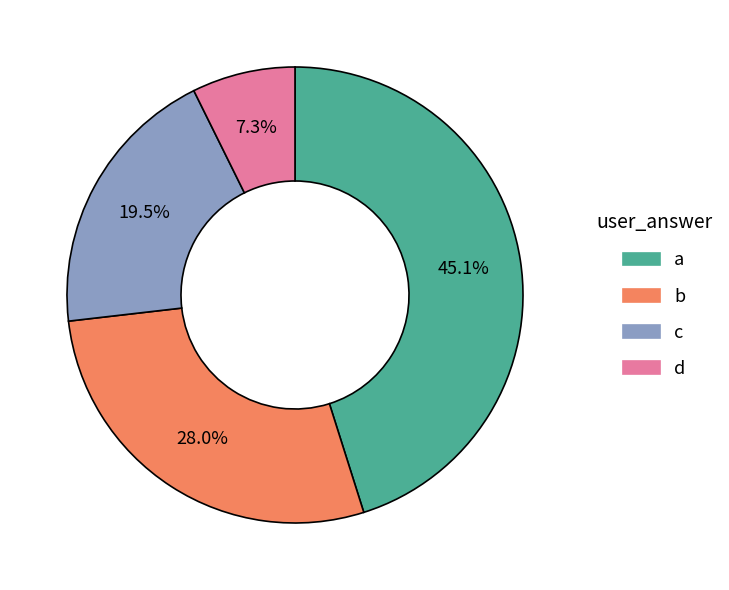

Approximately how many times larger is the value at a compared to d?

6.2